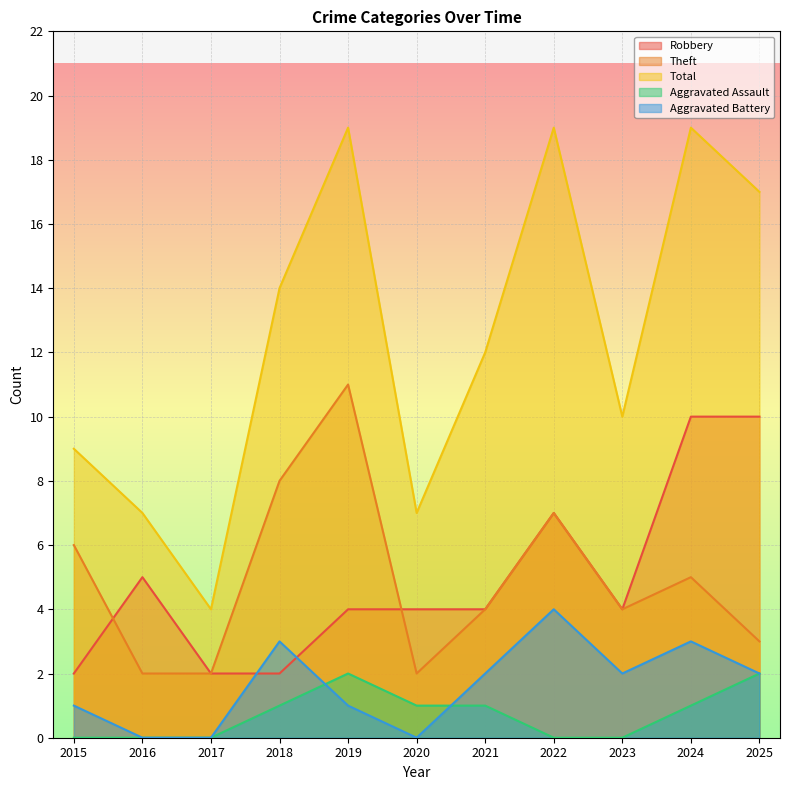

Which series has the largest total across all categories?

Total